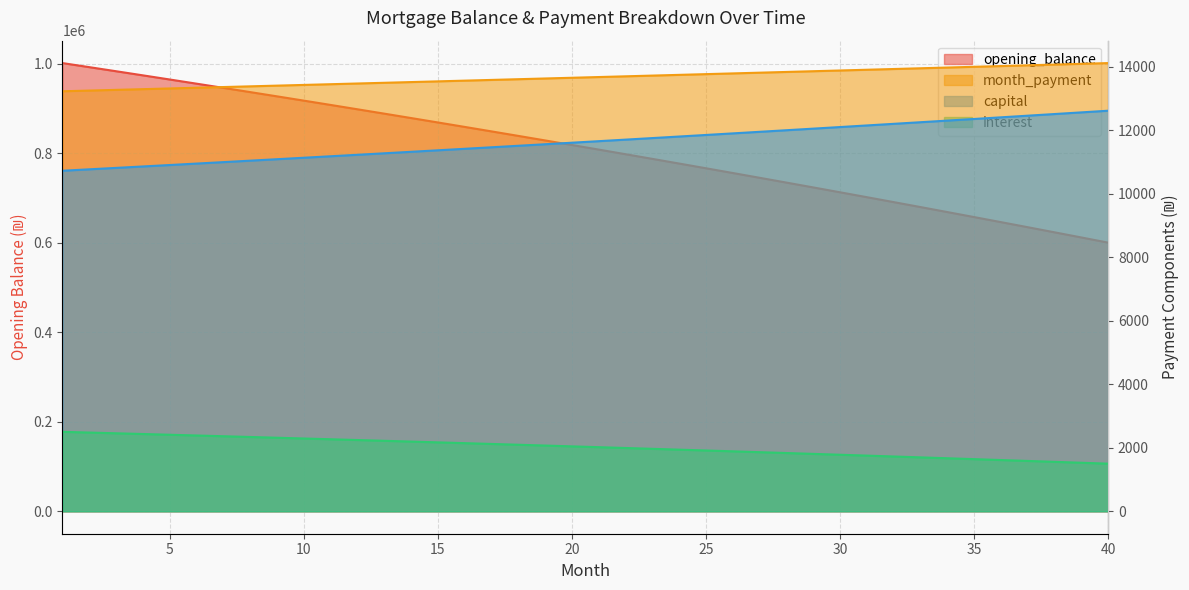

True or false: month_payment has a value of 7656.4 at 39.

False